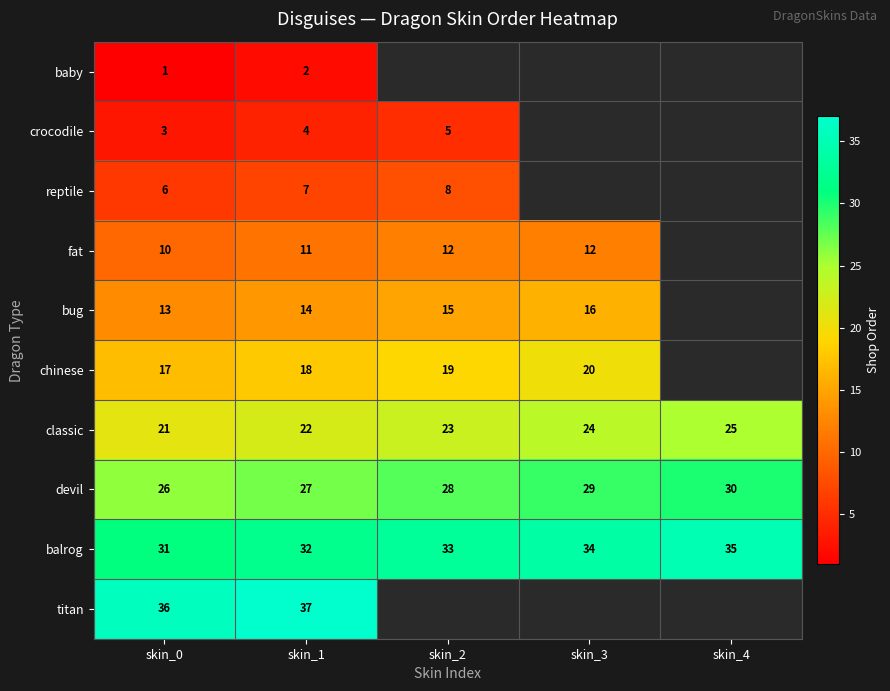

What is the difference between the highest and lowest values at skin_0?

35